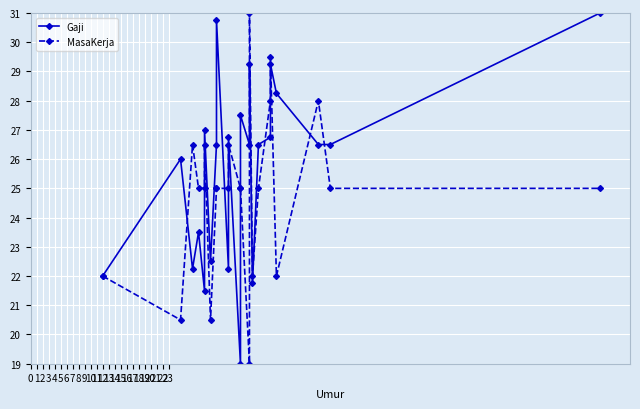

The value of MasaKerja at 8 is 25.0. True or false?

True